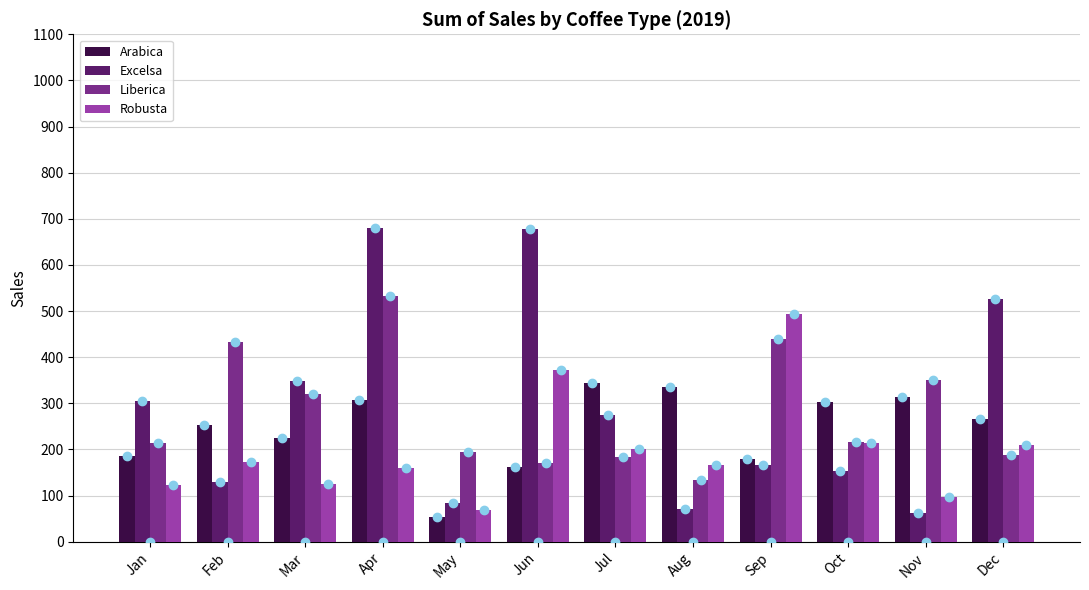

What is the maximum value shown in the chart?

681.1